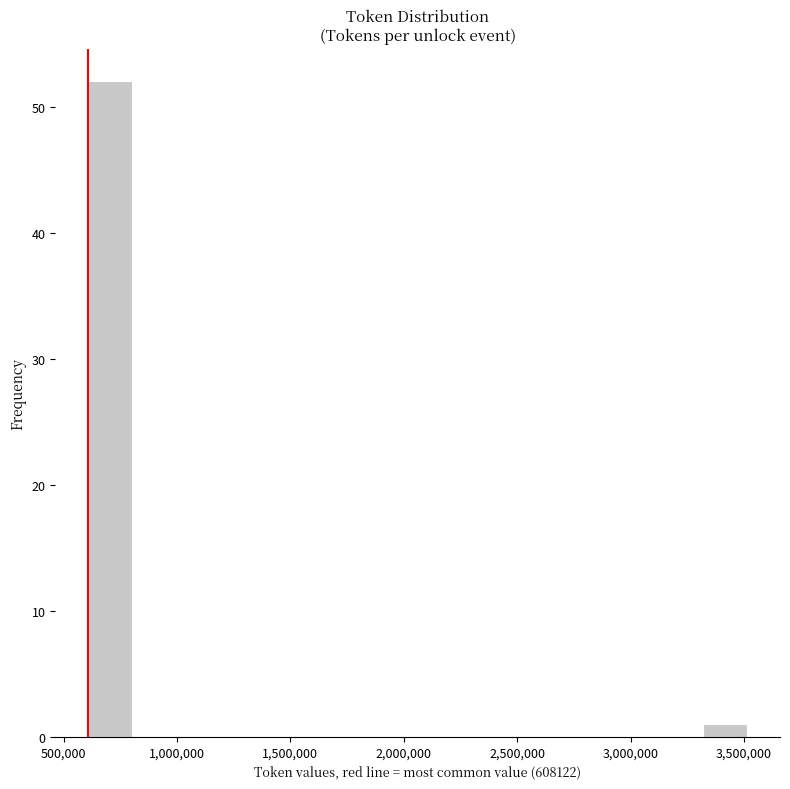

Around what value on the x-axis is the tallest bar? Give the approximate position of its centre, as read against the axis.

700000